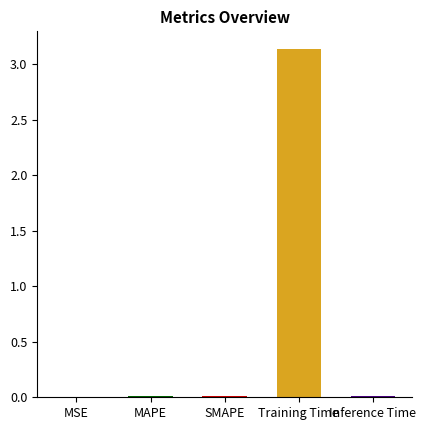

At which category does the chart reach its peak across all series?

Training Time